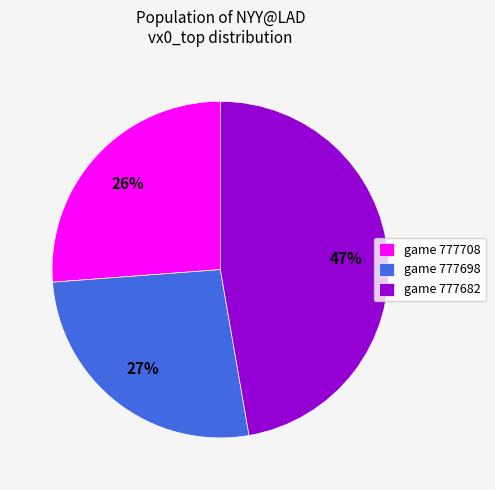

Which category has the biggest portion of the pie?

game 777682